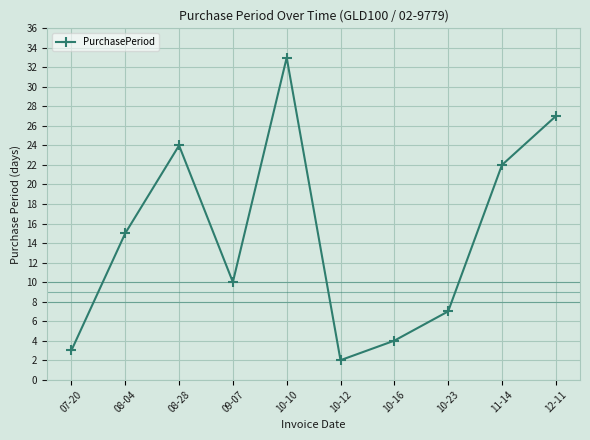

At which label is the value closest to 17?

08-04